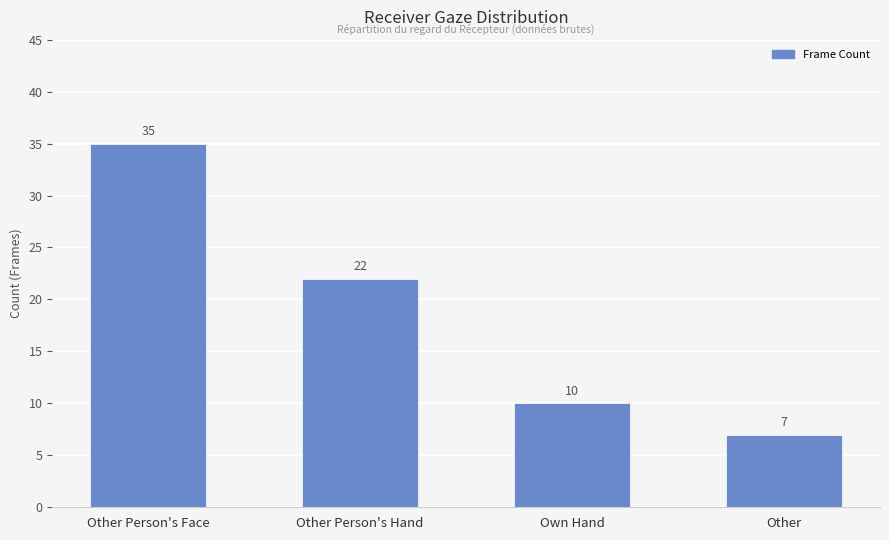

Rank the categories by value from lowest to highest.

Other, Own Hand, Other Person's Hand, Other Person's Face